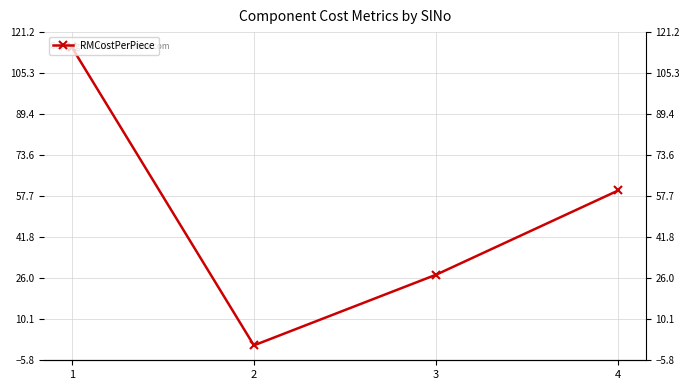

Does the chart display data point markers on the line(s)?

Yes